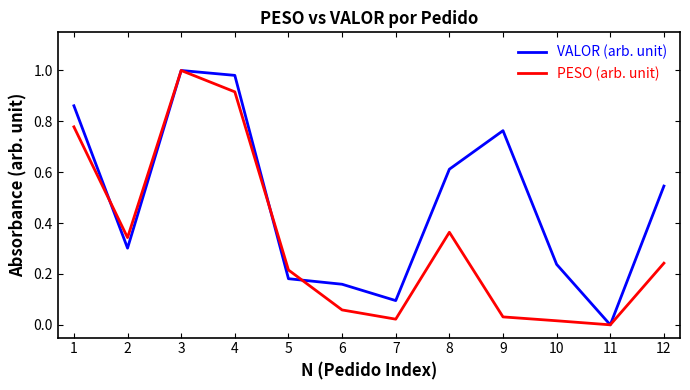

Is it true that PESO (arb. unit) equals 0.0 at 11?

True